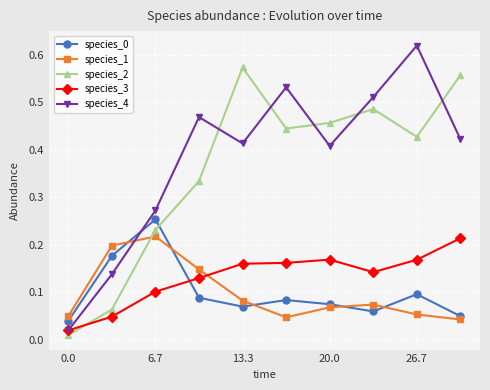

After their last crossing, which series has the higher values: species_2 or species_4?

species_2